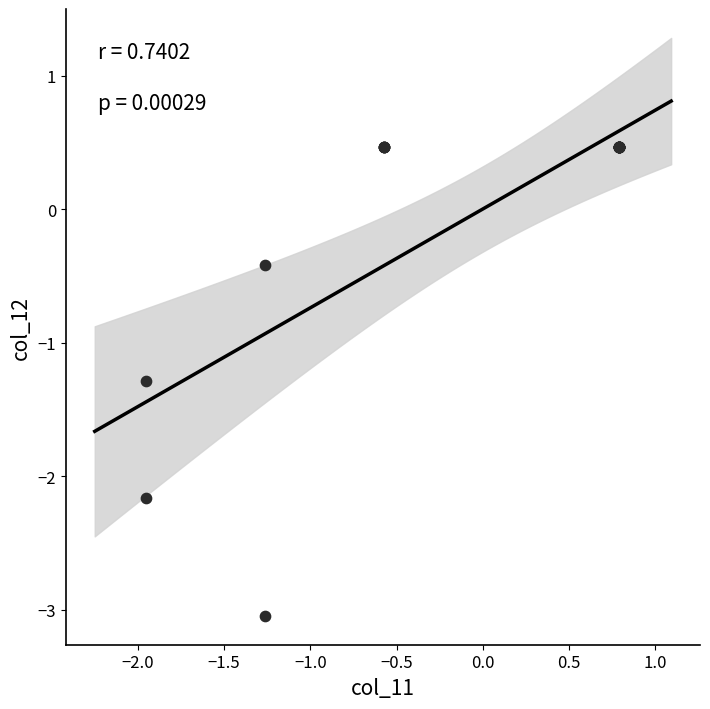

What Y value in the scatter plot is closest to -1?

-1.3